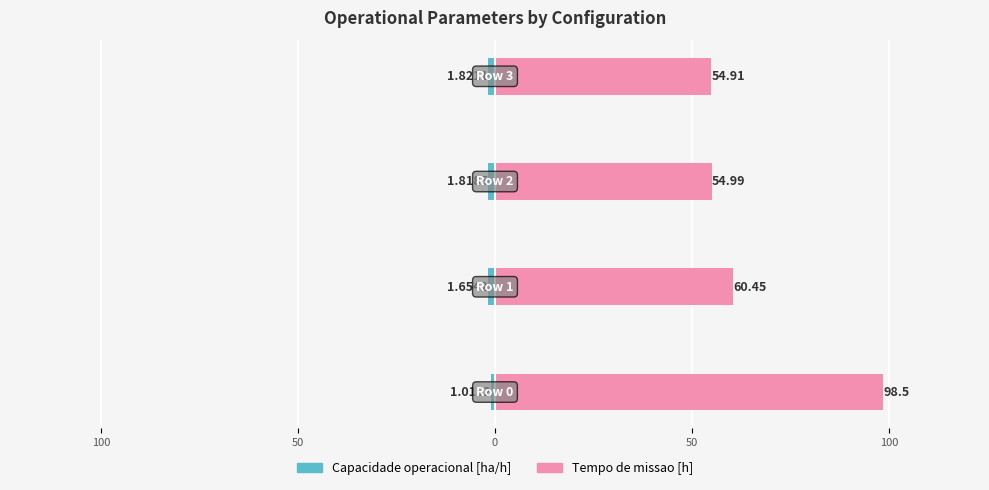

What is the value of the Tempo de missao [h] bar at the 3rd from the left?

55.0